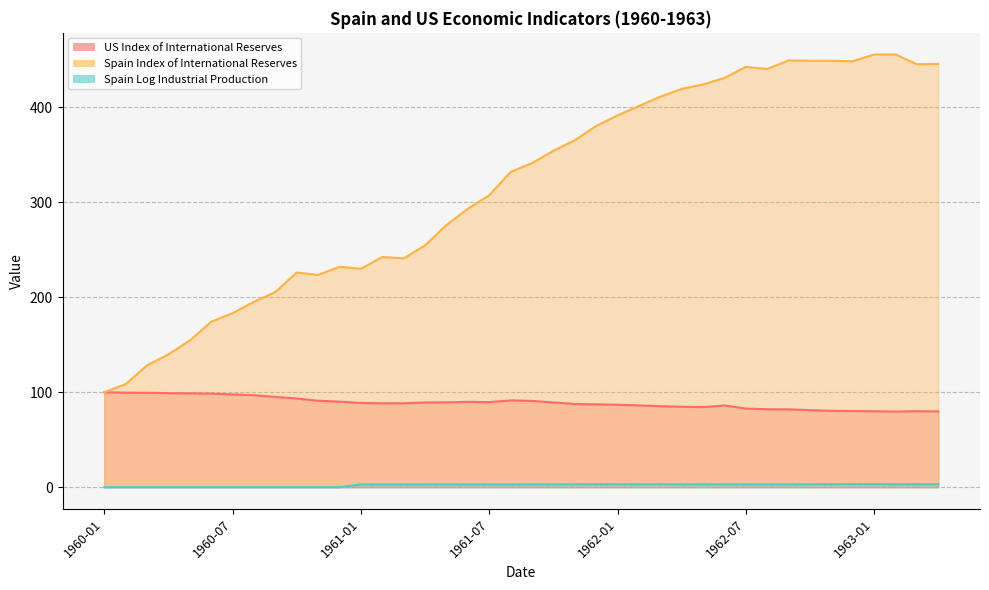

True or false: Spain Log Industrial Production has more than 0 points higher than both neighbors.

True